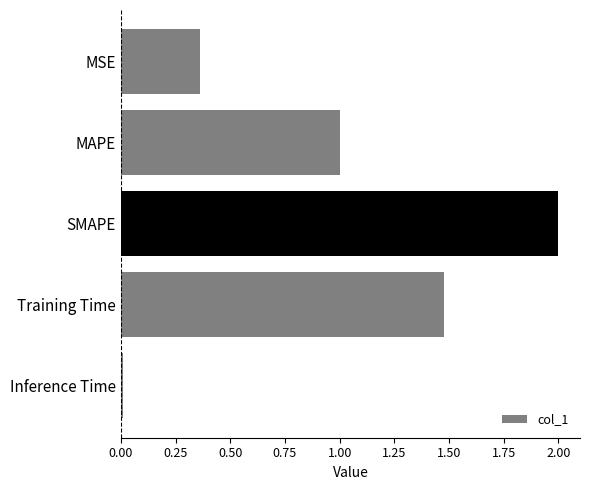

Are the bars grouped side by side (vs. stacked)?

No